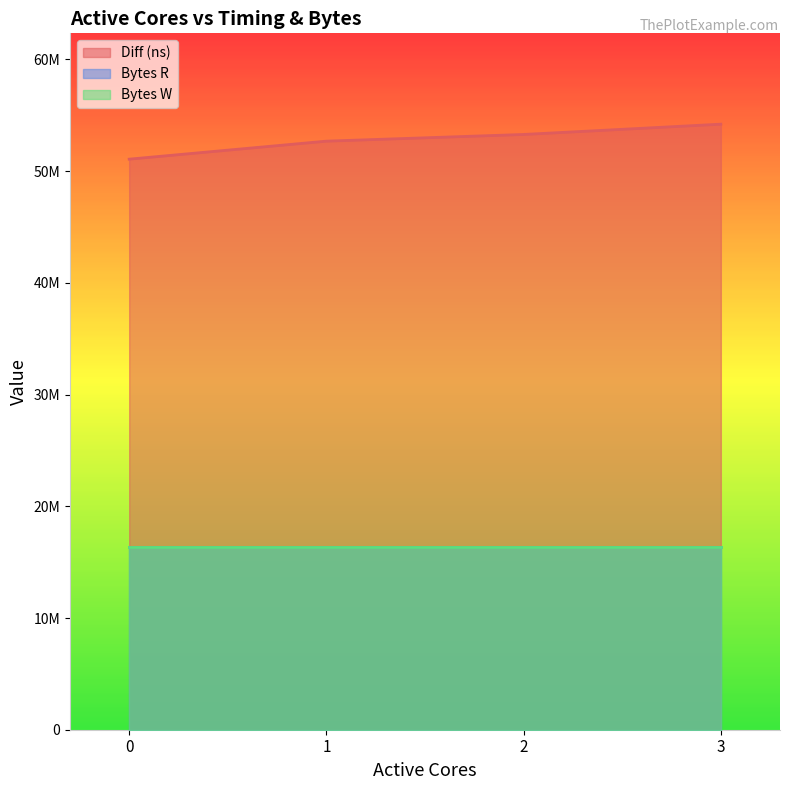

Which series has the largest total across all categories?

Diff (ns)